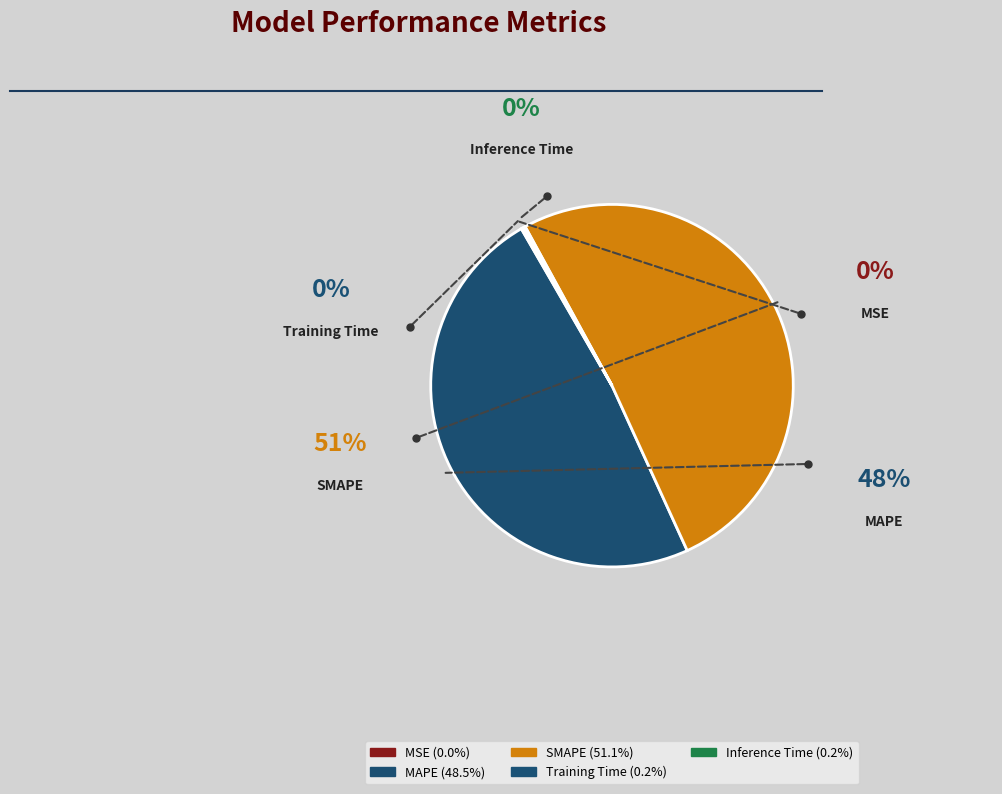

What portion of the pie excludes SMAPE?

48.9%